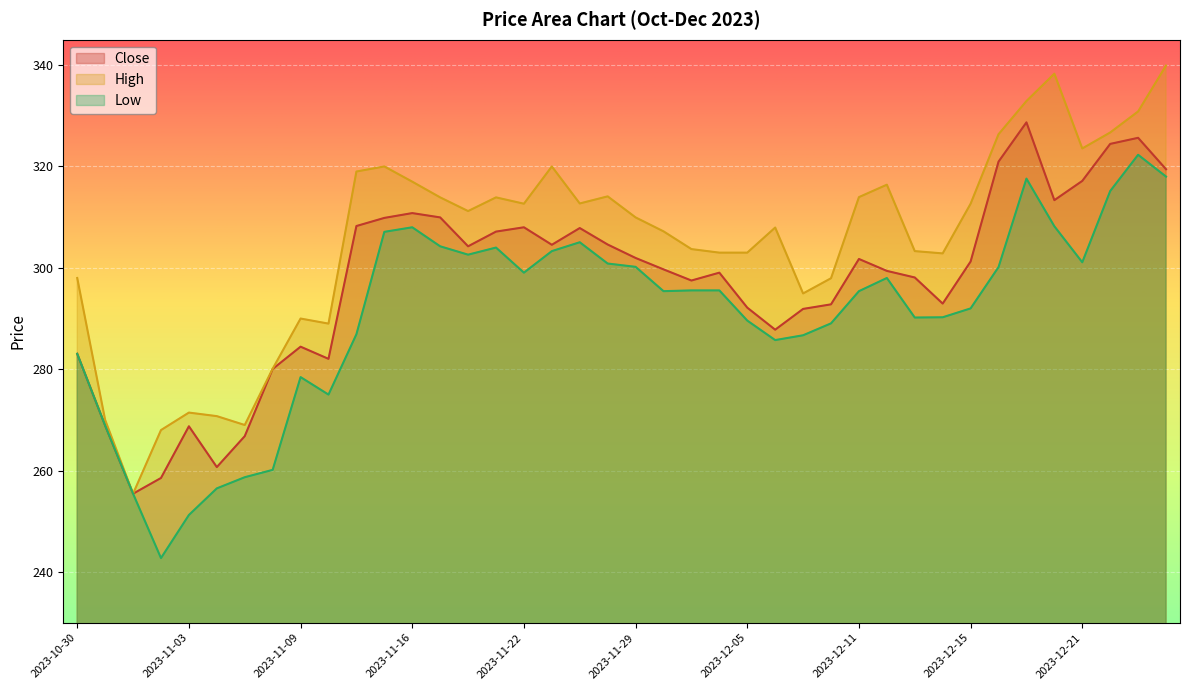

True or false: Close and Low intersect in this chart.

False